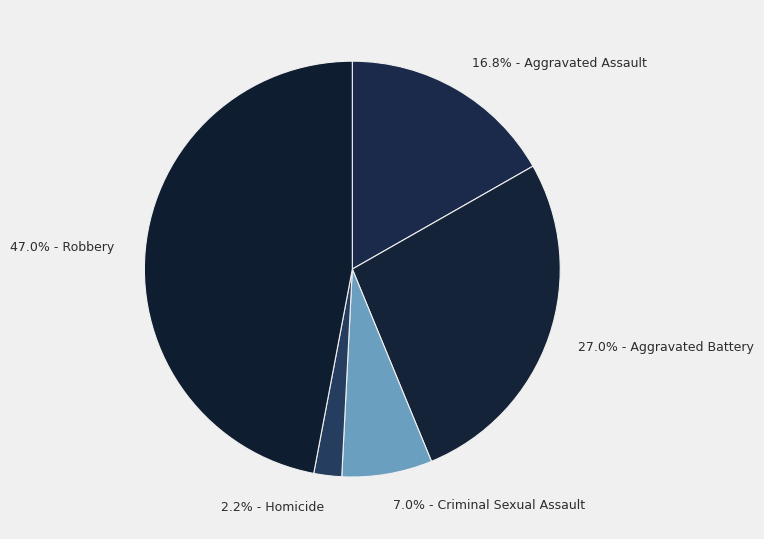

Is there any slice that represents more than half of the pie?

No